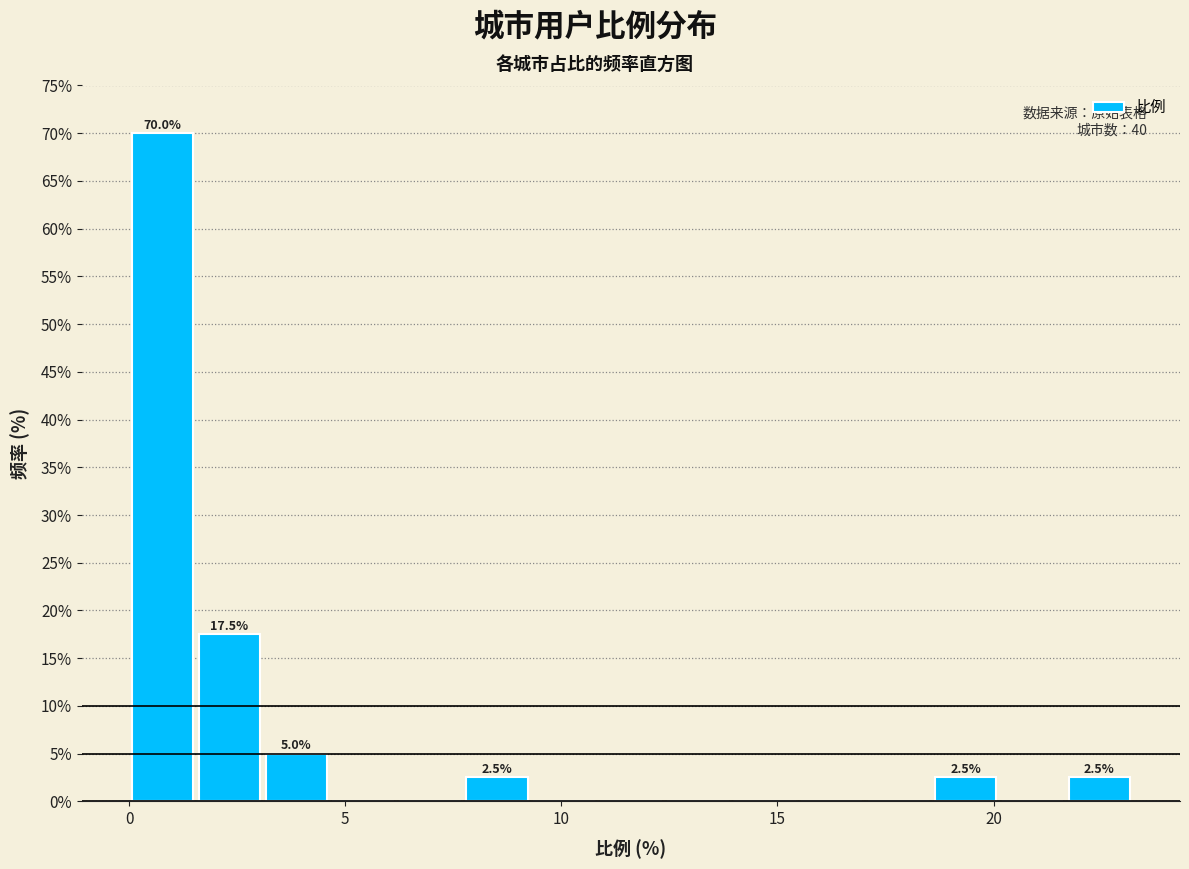

Read against the x-axis, roughly where is the centre of the tallest bar?

1.0